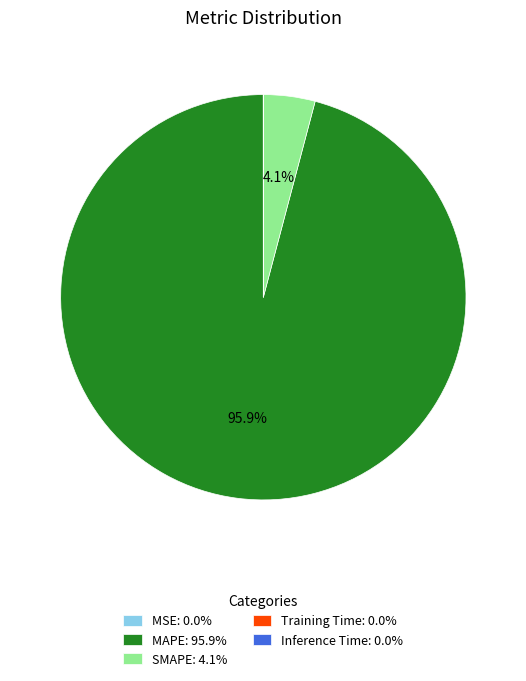

What portion of the pie excludes MAPE: 95.9%?

4.1%